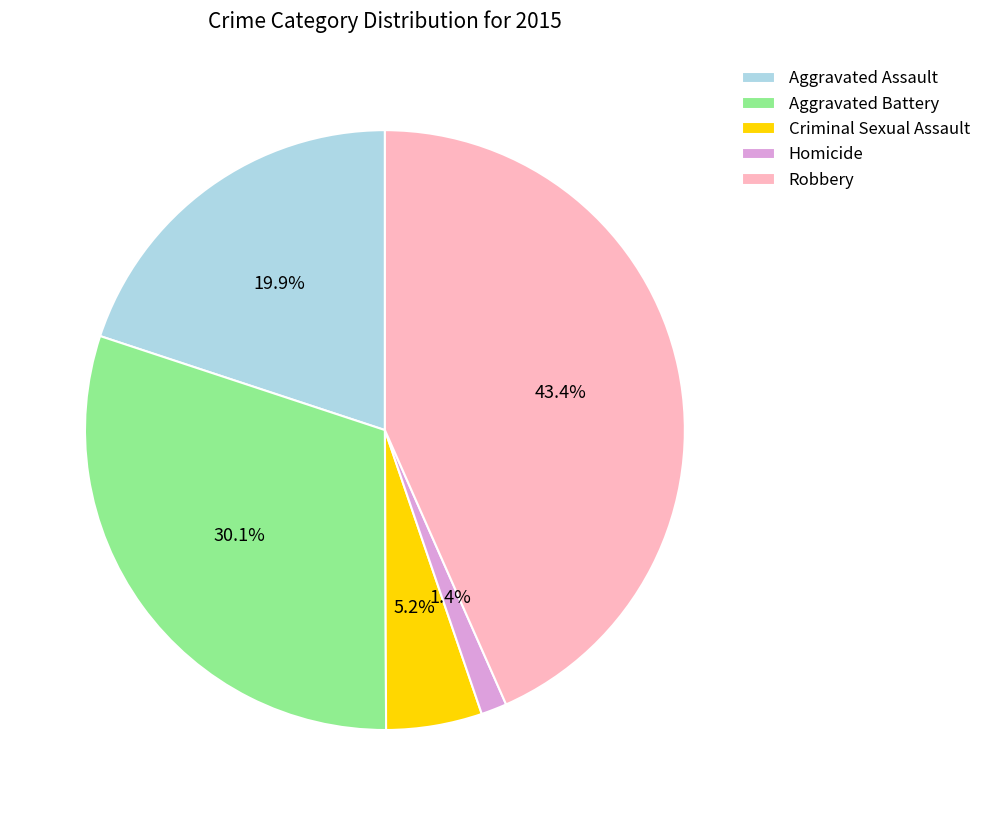

Does any single category account for the majority?

No